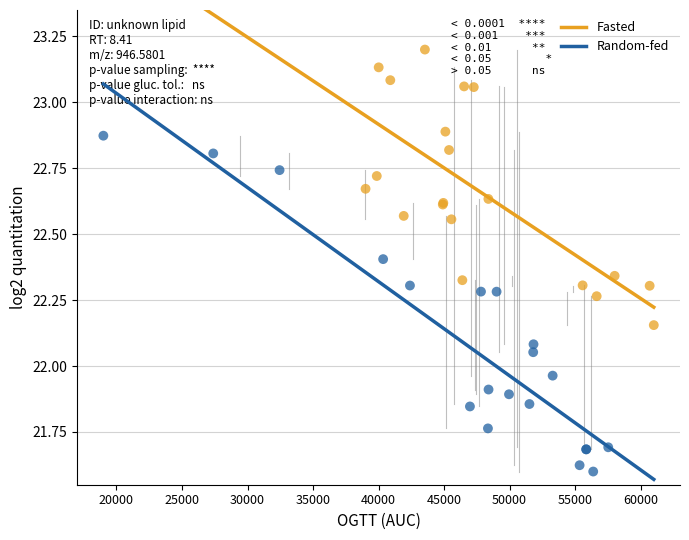

Which series contains the highest Y value?

Fasted